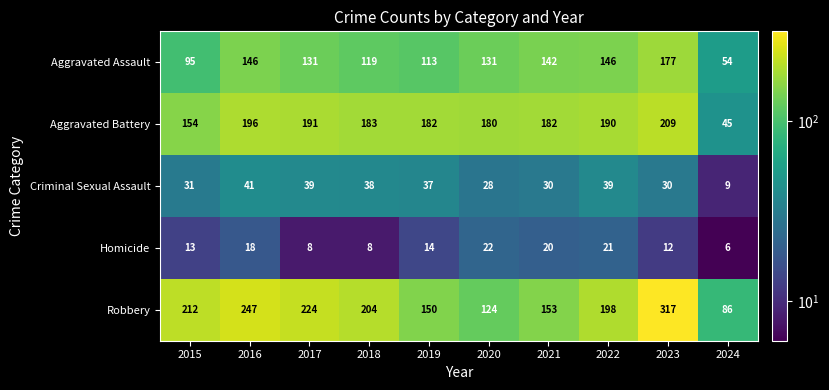

Which series has the largest total across all categories?

Robbery